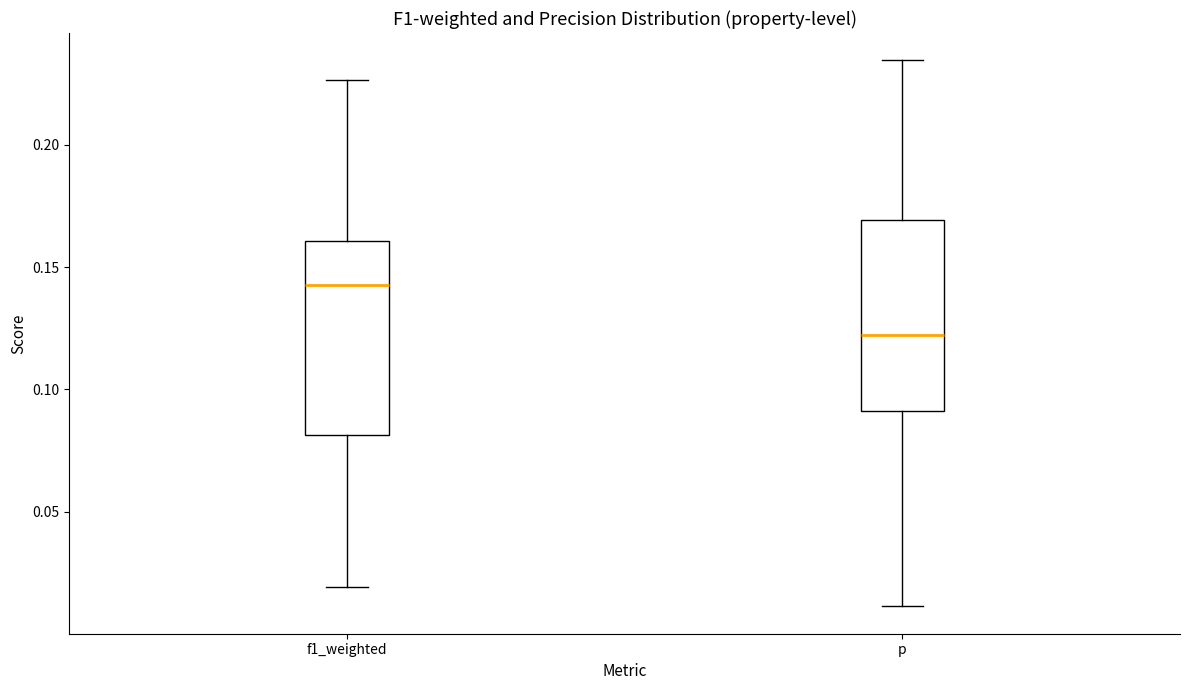

Where does the lower whisker of the box for p end on the y-axis? The values are not printed on the chart, so give them approximately, as read against the axis.

0.010